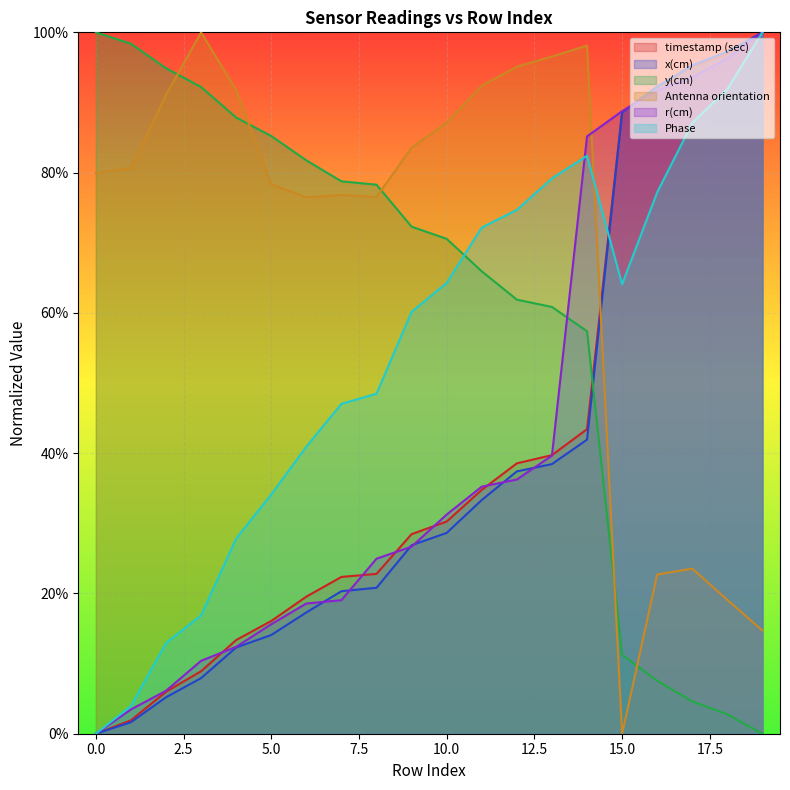

Rank the series at 10.0 from highest to lowest value.

Antenna orientation, y(cm), Phase, r(cm), timestamp (sec), x(cm)